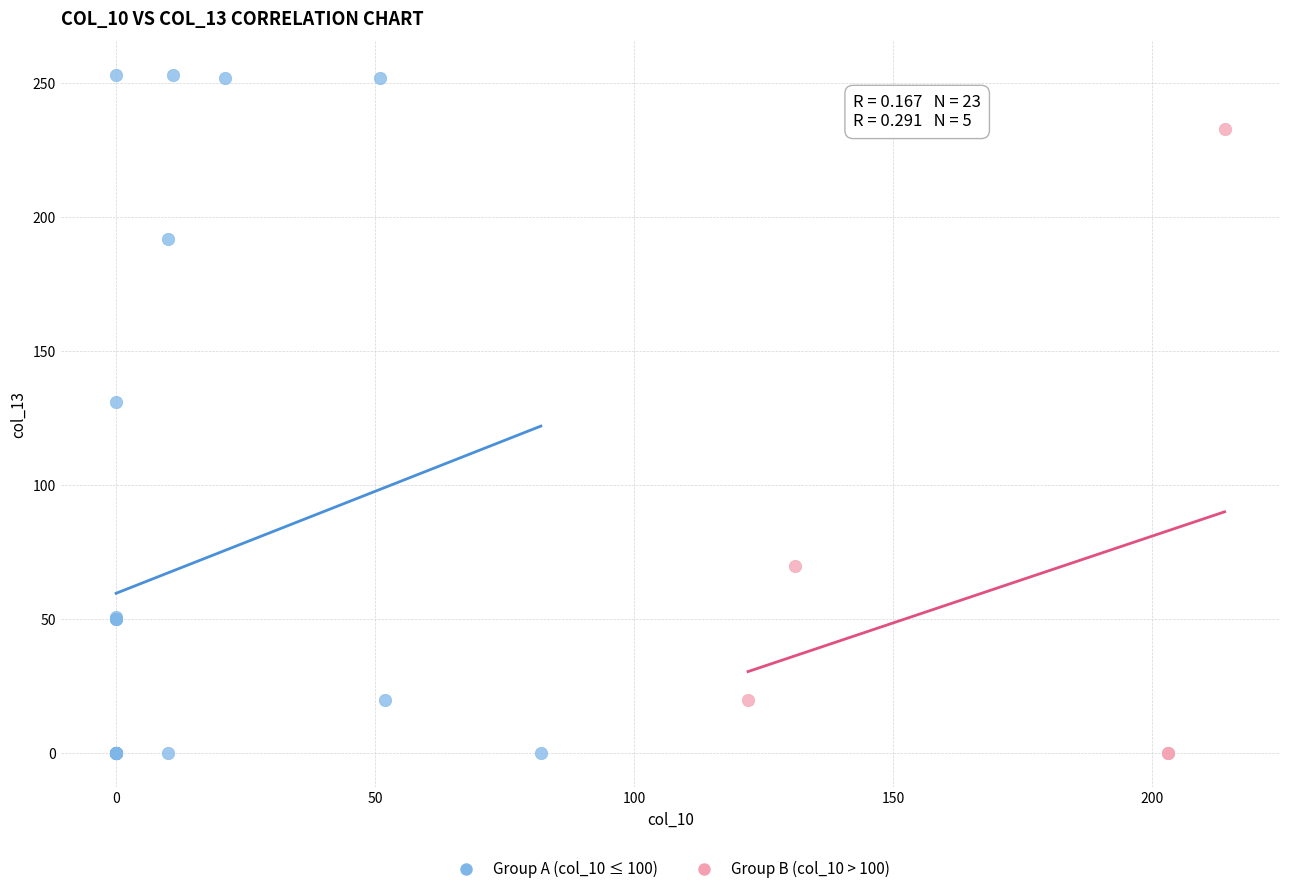

Which series has the widest spread of Y values?

Group A (col_10 ≤ 100)